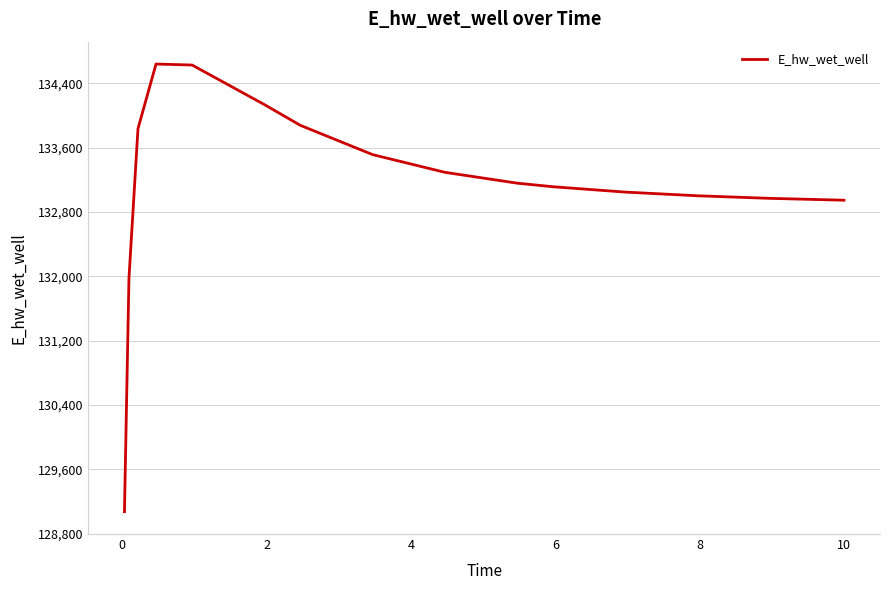

What is the smallest value displayed?

129074.8